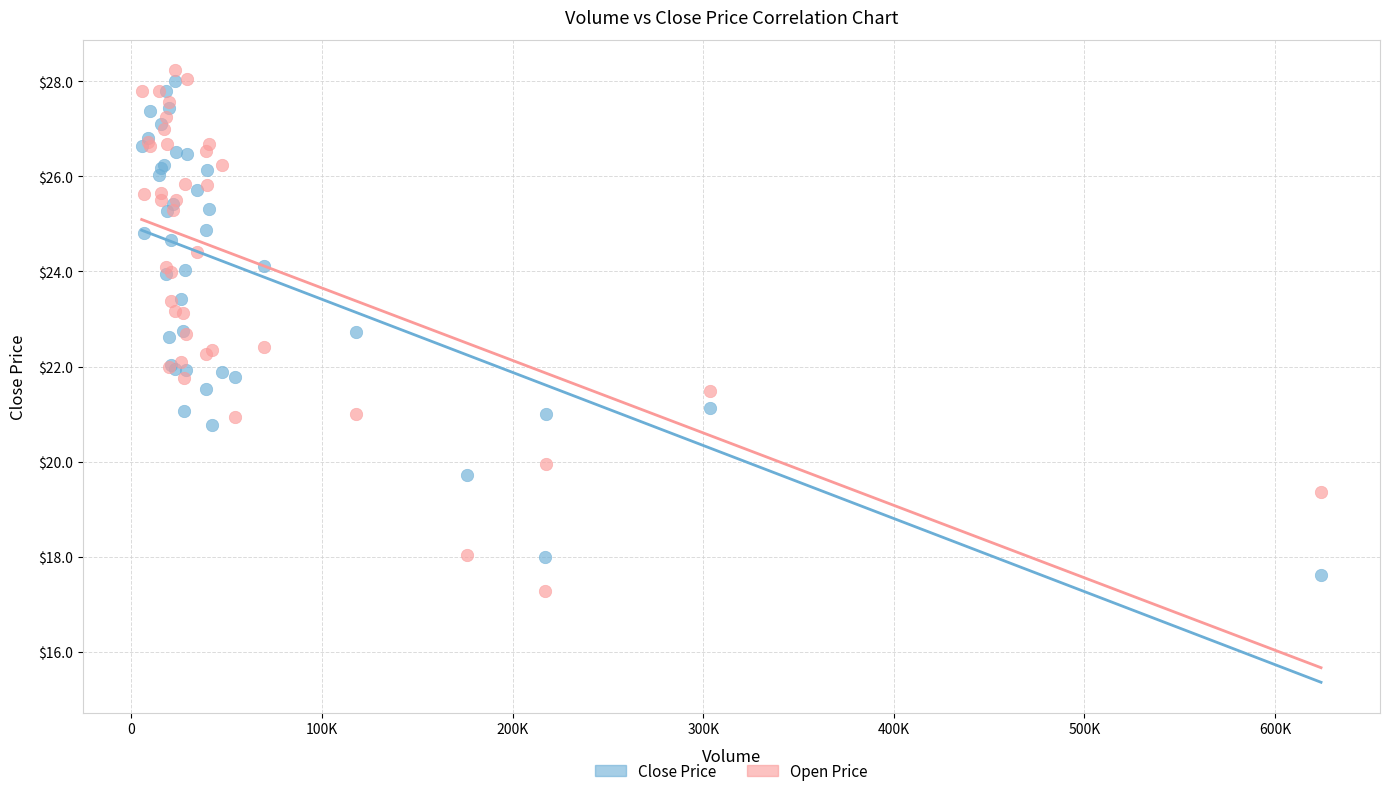

Which series contains the highest Y value?

Open Price